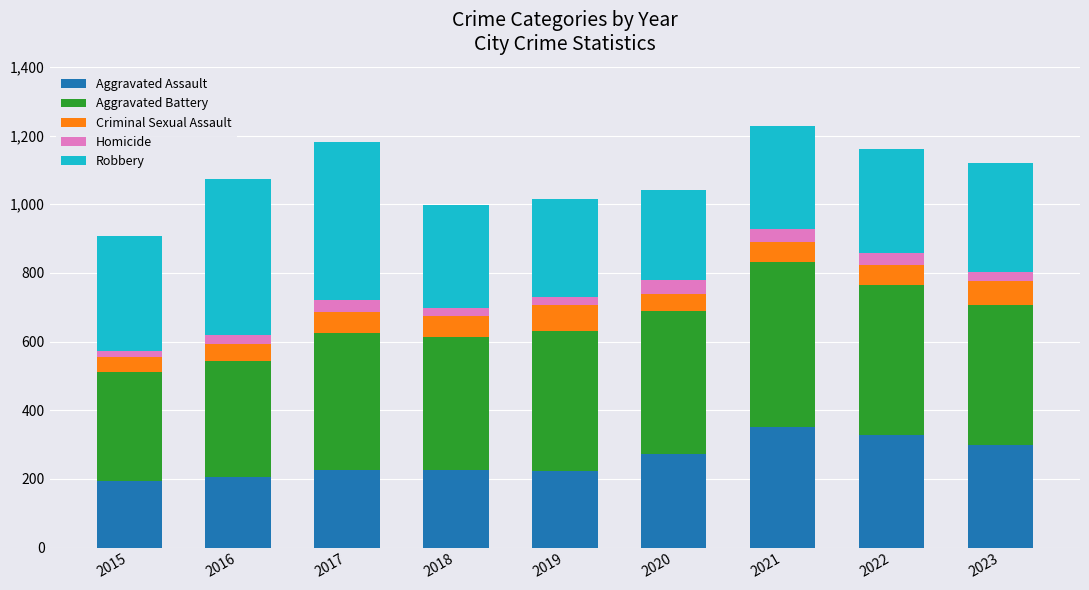

What is the sum of all Aggravated Assault values?

2325